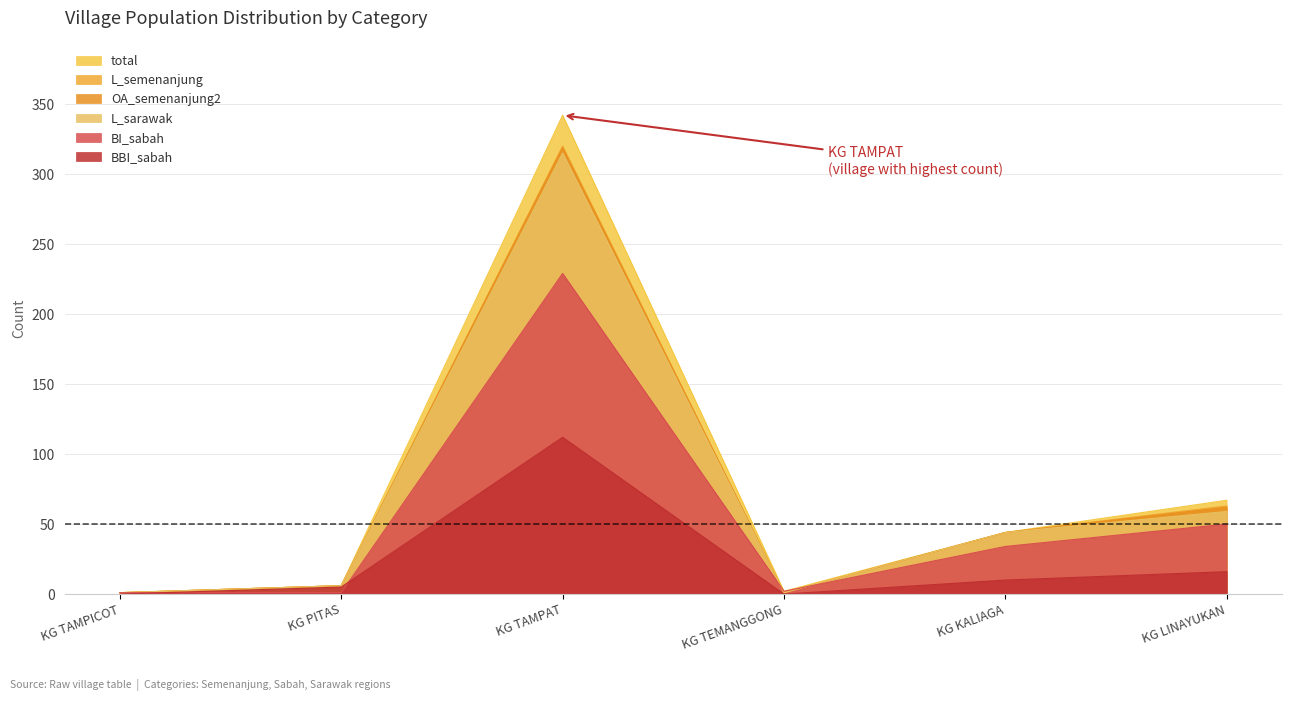

True or false: total and BBI_sabah cross at least once.

False